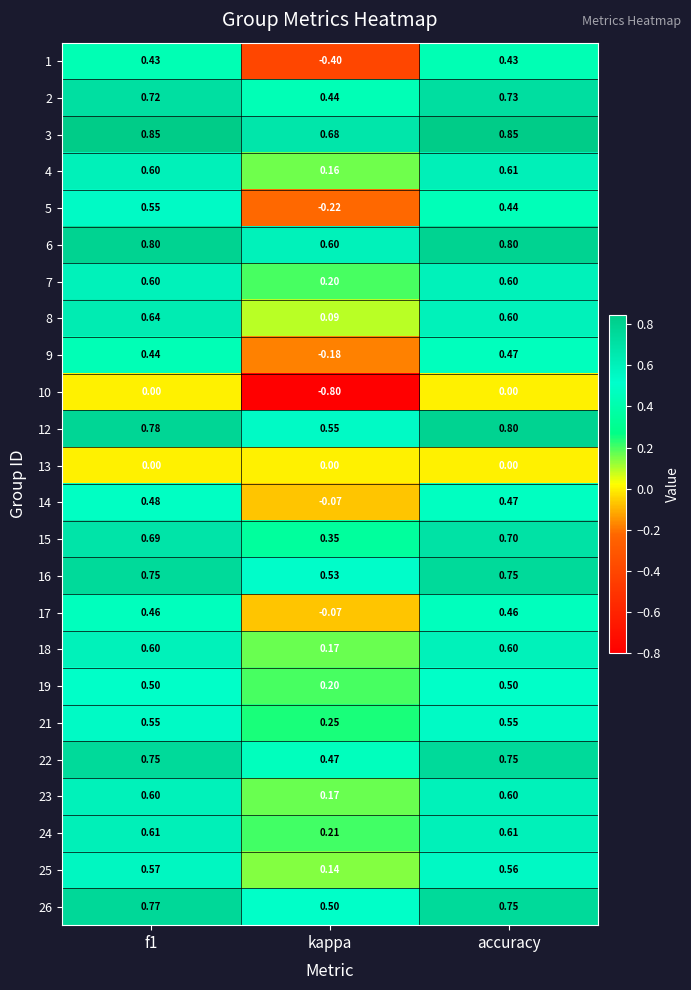

How many series are shown in this chart?

24